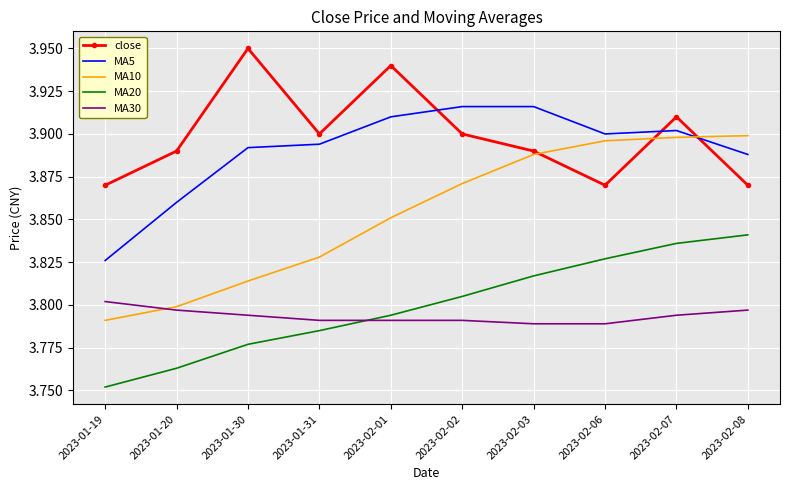

What position from the left is 2023-02-03?

7